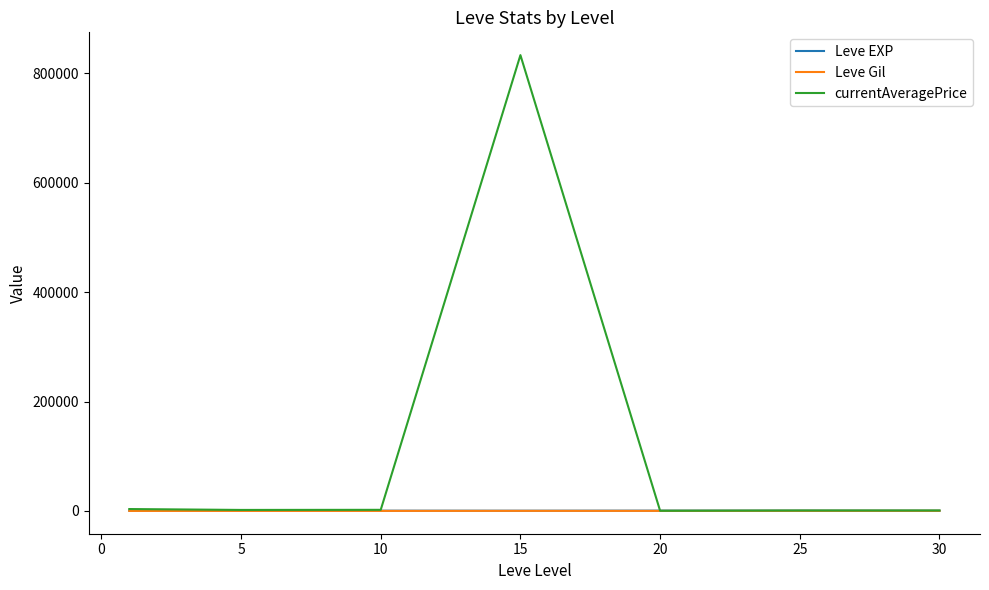

Which series has the largest range (max minus min)?

currentAveragePrice